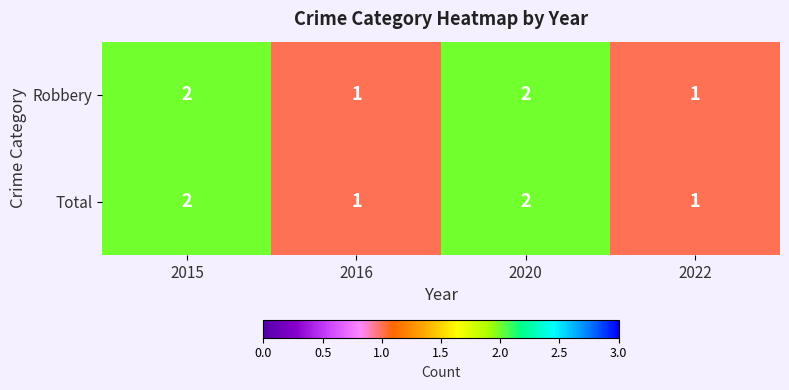

Count the number of data series in this chart.

2